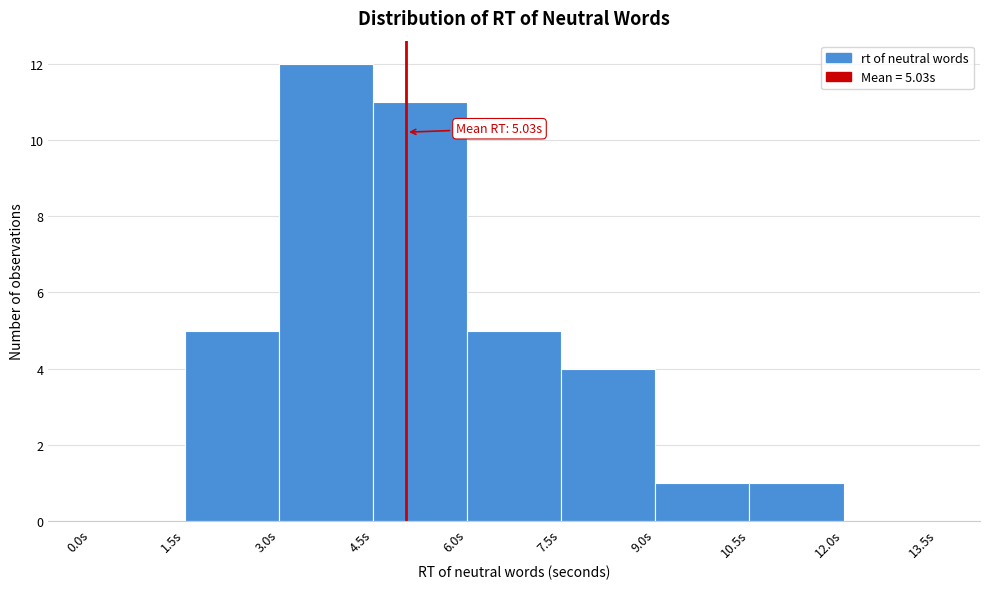

Which range on the x-axis has the tallest bar?

3.0 to 4.5